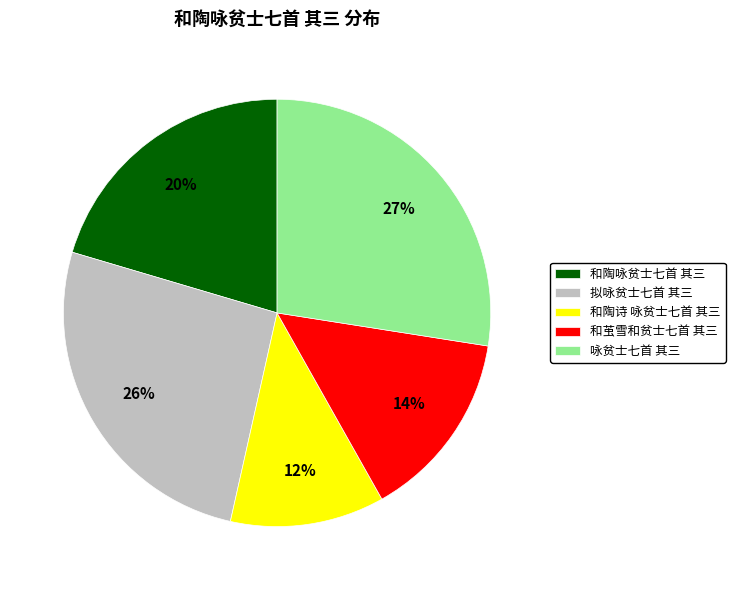

Count the number of slices in the pie.

5